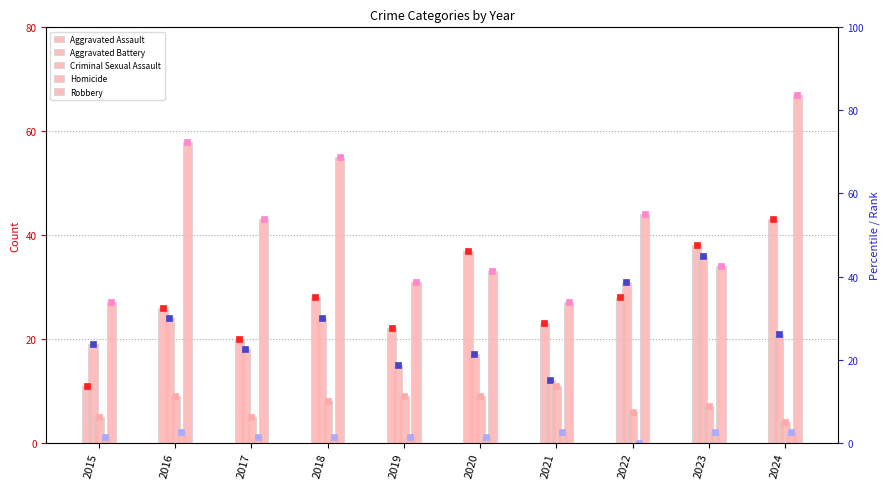

How many bars are there in each group?

5